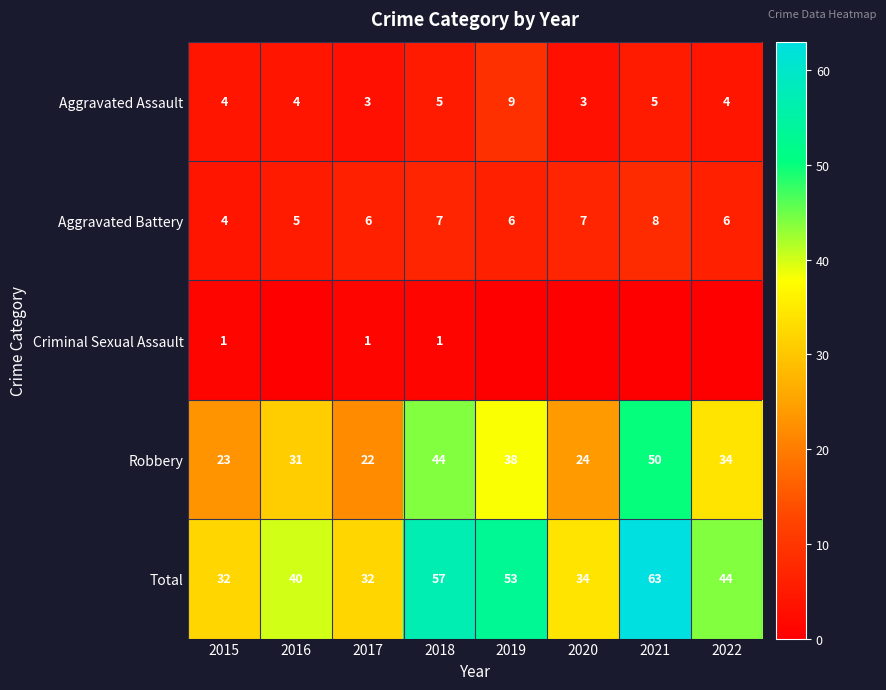

What is the difference between the Total values at 2022 and 2020?

10